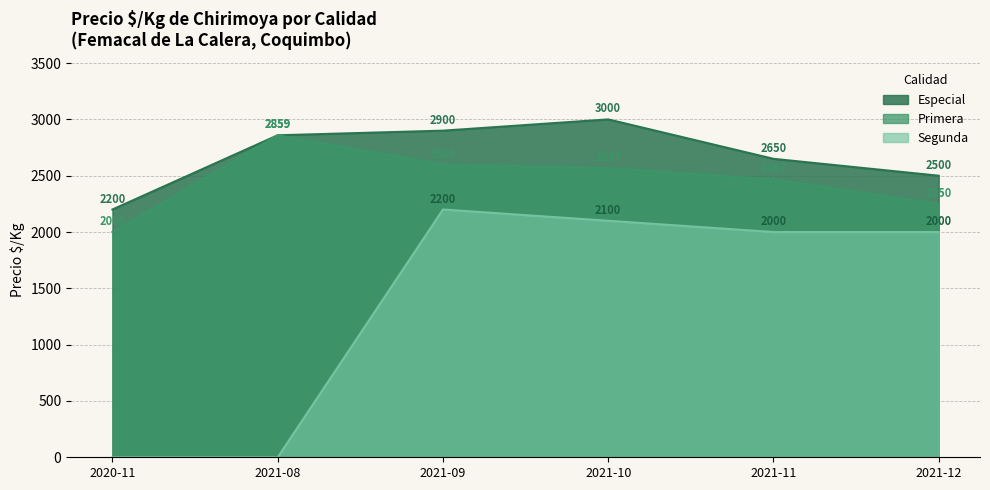

Is the value of Segunda at 2021-09 greater than the value of Primera at 2021-10?

No